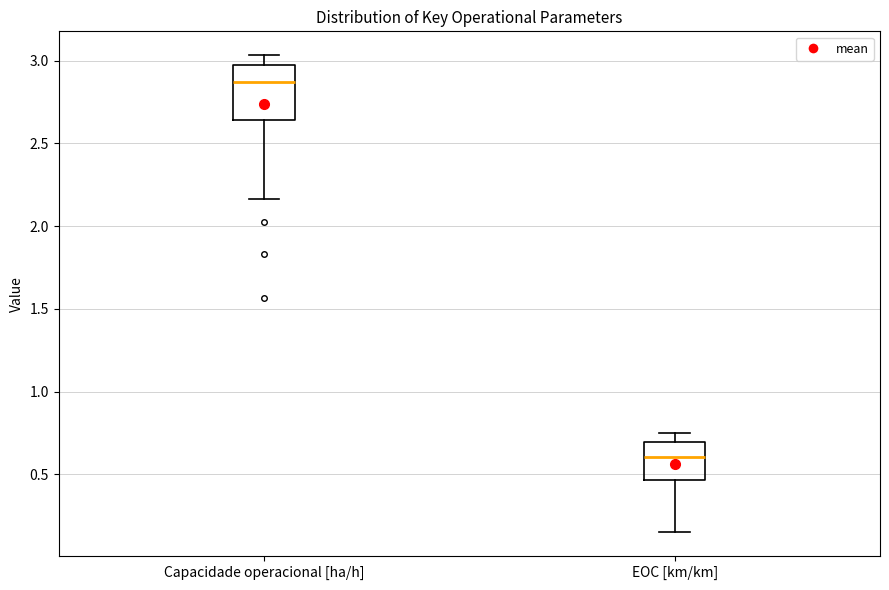

Reading left to right, read every box against the y-axis: the position of its median line, the range the box covers, and the ends of its whiskers. The values are not printed on the chart, so give them approximately, as read against the axis.

Capacidade operacional [ha/h]: median 2.85, box 2.65 to 3.00, whiskers 2.15 to 3.05
EOC [km/km]: median 0.60, box 0.45 to 0.70, whiskers 0.15 to 0.75